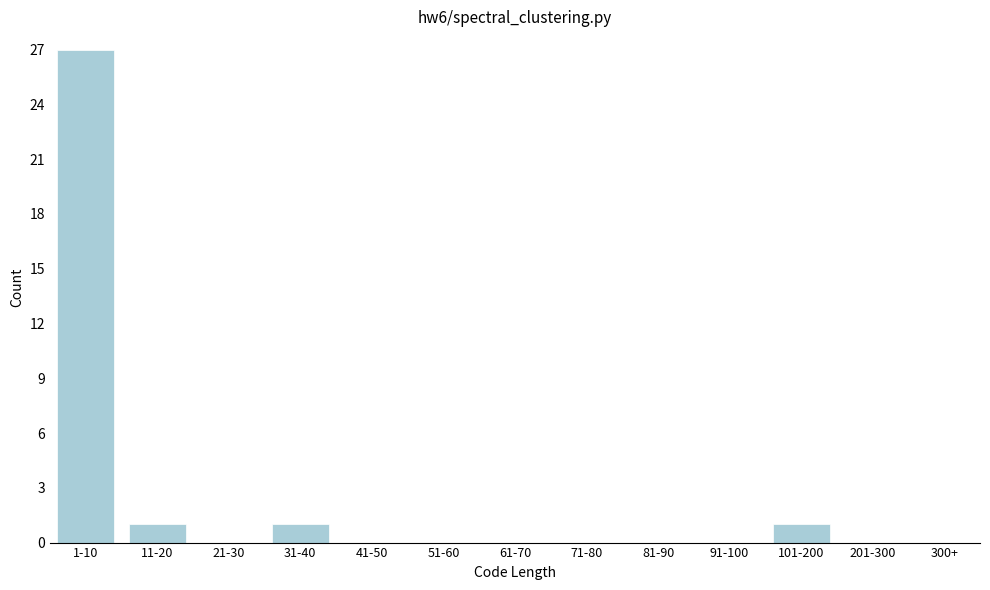

Reading left to right, list all the values displayed in this chart.

1-10=27	11-20=1	21-30=0	31-40=1	41-50=0	51-60=0	61-70=0	71-80=0	81-90=0	91-100=0	101-200=1	201-300=0	300+=0